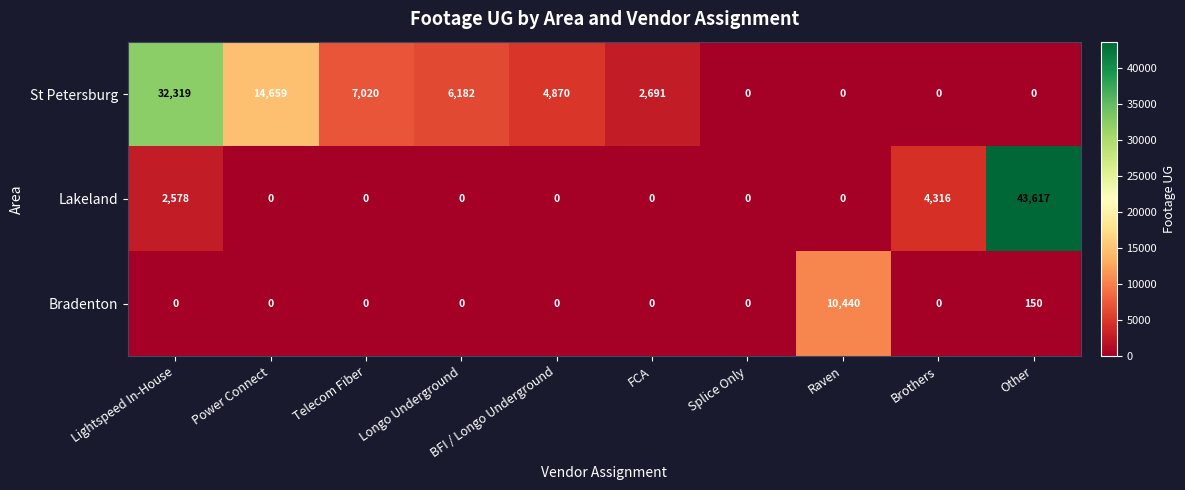

What is the spread (max minus min) of values at Longo Underground?

6182